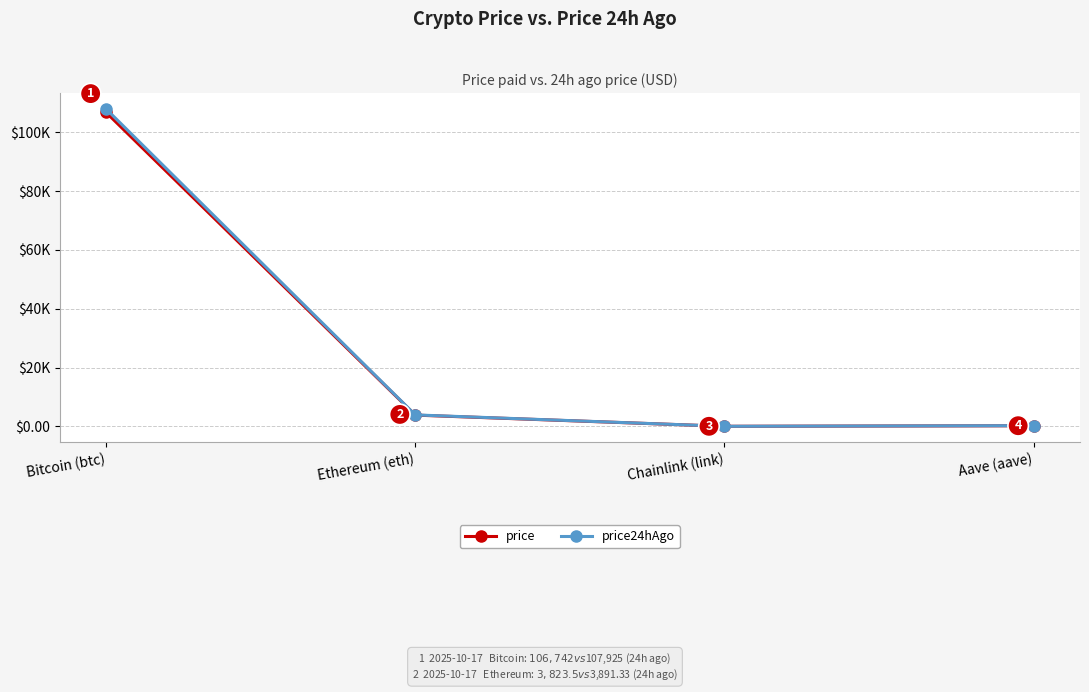

What is the value of the price24hAgo point at the 1st from the left?

107925.0